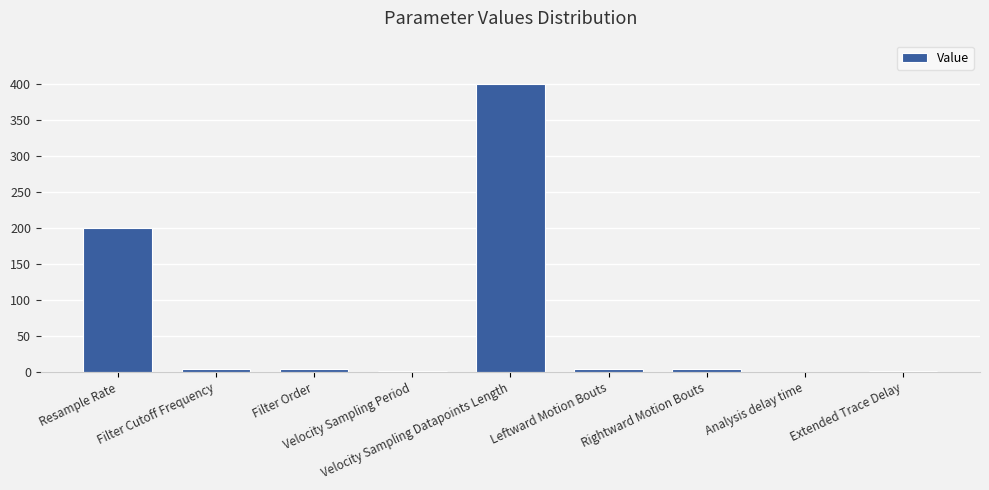

What is the sum of all values?

620.0